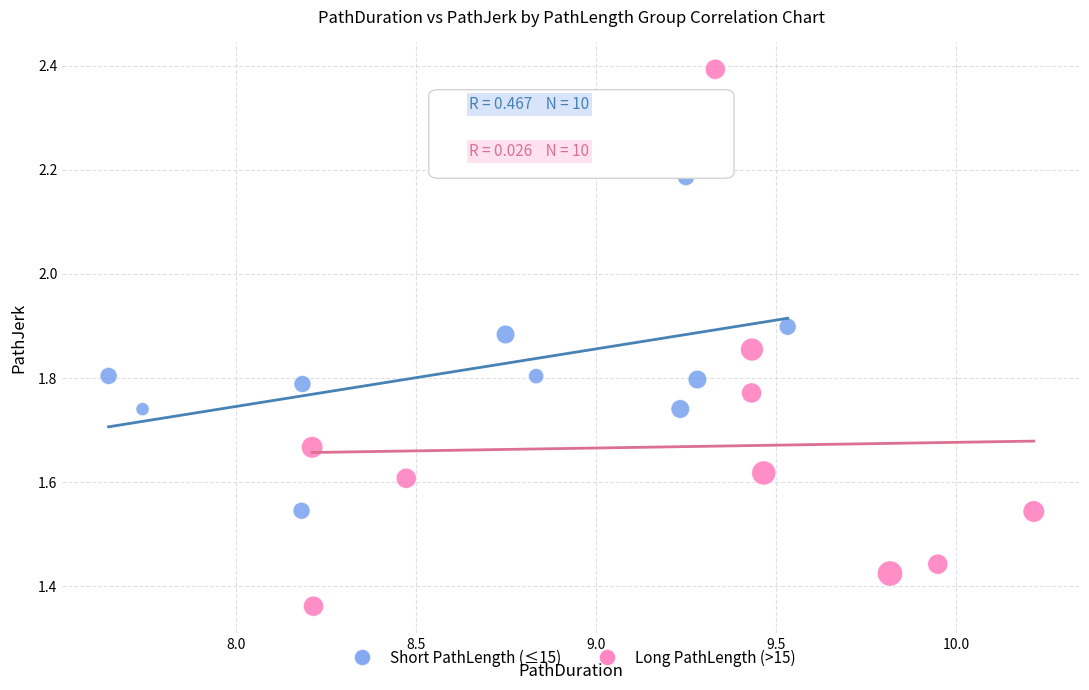

What are all the series names shown in the legend?

Short PathLength (≤15), Long PathLength (>15)